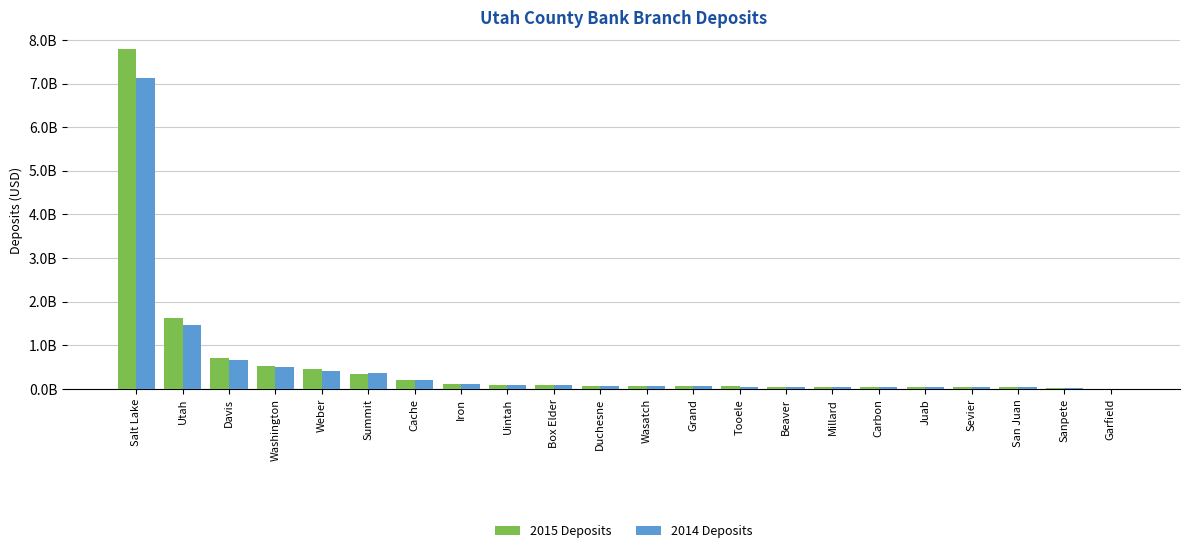

Which has a higher value, Sevier or Iron?

Iron